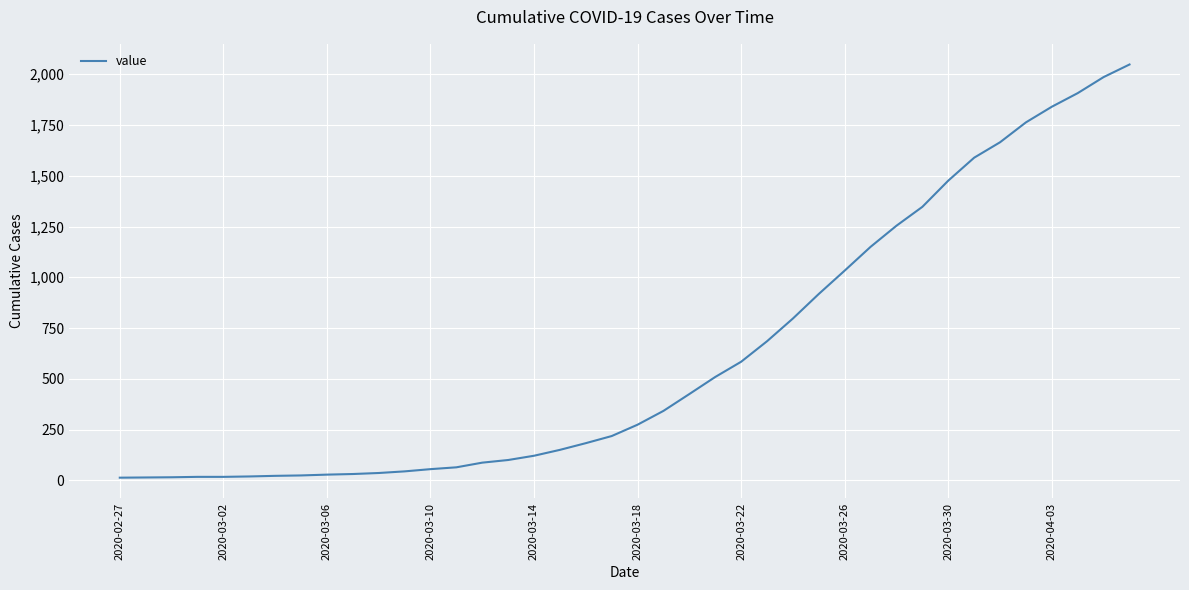

How many categories are shown in the chart?

40